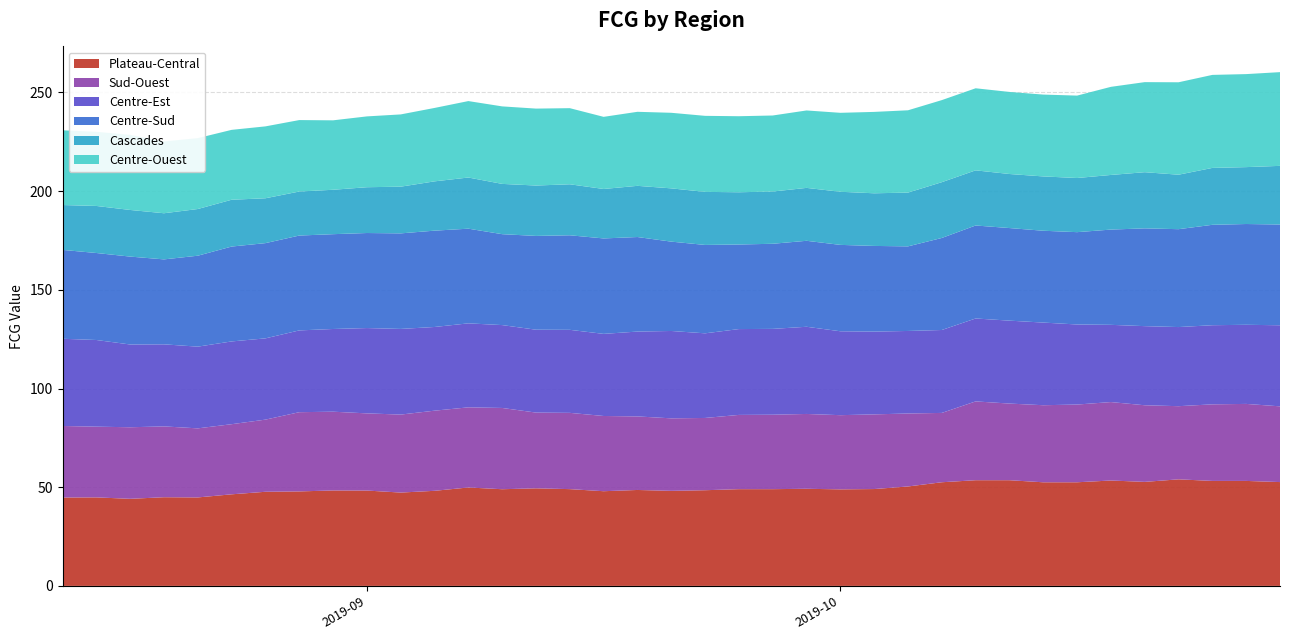

Reading right to left, transcribe all the data shown in this chart.

Plateau-Central: 2019-10-14=52.6	2019-10-13=53.2	2019-10-12=53.2	2019-10-11=54.0	2019-10-10=52.7	2019-10-09=53.4	2019-10-08=52.5	2019-10-07=52.5	2019-10-06=53.5	2019-10-05=53.5	2019-10-04=52.5	2019-10-03=50.4	2019-10-02=49.1	2019-10-01=48.9	2019-09-30=49.2	2019-09-29=49.0	2019-09-28=49.0	2019-09-27=48.5	2019-09-26=48.2	2019-09-25=48.6	2019-09-24=48.0	2019-09-23=49.0	2019-09-22=49.4	2019-09-21=49.0	2019-09-20=49.9	2019-09-19=48.2	2019-09-18=47.3	2019-09-17=48.3	2019-09-16=48.3	2019-09-15=47.9	2019-09-14=47.7	2019-09-13=46.4	2019-09-12=44.8	2019-09-11=44.9	2019-09-10=44.1	2019-09-09=44.8	2019-09-08=44.8
Sud-Ouest: 2019-10-14=38.4	2019-10-13=39.0	2019-10-12=38.8	2019-10-11=37.1	2019-10-10=38.8	2019-10-09=39.7	2019-10-08=39.4	2019-10-07=39.0	2019-10-06=38.8	2019-10-05=39.9	2019-10-04=35.1	2019-10-03=37.0	2019-10-02=37.8	2019-10-01=37.6	2019-09-30=37.9	2019-09-29=37.7	2019-09-28=37.6	2019-09-27=36.6	2019-09-26=36.7	2019-09-25=37.3	2019-09-24=38.1	2019-09-23=38.6	2019-09-22=38.4	2019-09-21=41.2	2019-09-20=40.6	2019-09-19=40.6	2019-09-18=39.5	2019-09-17=39.1	2019-09-16=39.9	2019-09-15=40.1	2019-09-14=36.6	2019-09-13=35.5	2019-09-12=35.0	2019-09-11=35.9	2019-09-10=36.3	2019-09-09=35.8	2019-09-08=36.2
Centre-Est: 2019-10-14=41.1	2019-10-13=40.1	2019-10-12=40.1	2019-10-11=40.1	2019-10-10=40.1	2019-10-09=39.1	2019-10-08=40.6	2019-10-07=41.9	2019-10-06=42.0	2019-10-05=42.0	2019-10-04=42.0	2019-10-03=41.8	2019-10-02=41.9	2019-10-01=42.5	2019-09-30=44.2	2019-09-29=43.5	2019-09-28=43.5	2019-09-27=42.9	2019-09-26=44.3	2019-09-25=43.0	2019-09-24=41.6	2019-09-23=42.1	2019-09-22=42.0	2019-09-21=42.0	2019-09-20=42.6	2019-09-19=42.4	2019-09-18=43.4	2019-09-17=43.2	2019-09-16=41.9	2019-09-15=41.4	2019-09-14=41.2	2019-09-13=41.9	2019-09-12=41.4	2019-09-11=41.6	2019-09-10=41.9	2019-09-09=43.9	2019-09-08=44.2
Centre-Sud: 2019-10-14=51.0	2019-10-13=51.1	2019-10-12=50.9	2019-10-11=49.6	2019-10-10=49.5	2019-10-09=48.3	2019-10-08=46.8	2019-10-07=46.5	2019-10-06=46.9	2019-10-05=47.1	2019-10-04=46.6	2019-10-03=42.9	2019-10-02=43.4	2019-10-01=43.8	2019-09-30=43.6	2019-09-29=43.1	2019-09-28=42.8	2019-09-27=44.8	2019-09-26=45.3	2019-09-25=47.9	2019-09-24=48.4	2019-09-23=47.9	2019-09-22=47.5	2019-09-21=46.1	2019-09-20=48.0	2019-09-19=48.8	2019-09-18=48.4	2019-09-17=48.1	2019-09-16=48.0	2019-09-15=48.1	2019-09-14=48.2	2019-09-13=48.1	2019-09-12=46.1	2019-09-11=43.0	2019-09-10=44.5	2019-09-09=44.1	2019-09-08=45.0
Cascades: 2019-10-14=29.7	2019-10-13=28.8	2019-10-12=28.8	2019-10-11=27.6	2019-10-10=28.5	2019-10-09=27.7	2019-10-08=27.4	2019-10-07=27.5	2019-10-06=27.4	2019-10-05=27.9	2019-10-04=28.3	2019-10-03=27.2	2019-10-02=26.7	2019-10-01=26.9	2019-09-30=26.8	2019-09-29=26.5	2019-09-28=26.5	2019-09-27=26.9	2019-09-26=27.0	2019-09-25=25.9	2019-09-24=25.1	2019-09-23=25.8	2019-09-22=25.5	2019-09-21=25.5	2019-09-20=25.9	2019-09-19=25.0	2019-09-18=23.7	2019-09-17=23.2	2019-09-16=22.5	2019-09-15=22.3	2019-09-14=22.7	2019-09-13=23.7	2019-09-12=23.7	2019-09-11=23.4	2019-09-10=23.6	2019-09-09=23.8	2019-09-08=22.7
Centre-Ouest: 2019-10-14=47.5	2019-10-13=47.1	2019-10-12=47.1	2019-10-11=46.8	2019-10-10=45.6	2019-10-09=44.6	2019-10-08=41.7	2019-10-07=41.5	2019-10-06=41.6	2019-10-05=41.6	2019-10-04=41.6	2019-10-03=41.7	2019-10-02=41.2	2019-10-01=40.0	2019-09-30=39.2	2019-09-29=38.5	2019-09-28=38.5	2019-09-27=38.5	2019-09-26=38.3	2019-09-25=37.5	2019-09-24=36.5	2019-09-23=38.6	2019-09-22=39.0	2019-09-21=39.3	2019-09-20=38.7	2019-09-19=37.2	2019-09-18=36.6	2019-09-17=35.9	2019-09-16=35.2	2019-09-15=36.2	2019-09-14=36.4	2019-09-13=35.4	2019-09-12=35.9	2019-09-11=36.4	2019-09-10=38.1	2019-09-09=37.6	2019-09-08=37.9